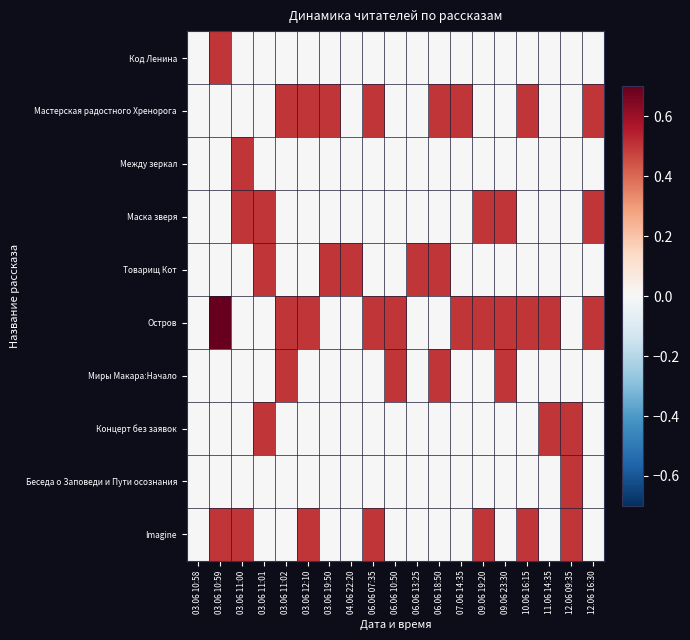

Reading left to right, extract all data points from this chart.

Код Ленина: 03.06 10:58=0.0	03.06 10:59=0.5	03.06 11:00=0.0	03.06 11:01=0.0	03.06 11:02=0.0	03.06 12:10=0.0	03.06 19:50=0.0	04.06 22:20=0.0	06.06 07:35=0.0	06.06 10:50=0.0	06.06 13:25=0.0	06.06 18:50=0.0	07.06 14:35=0.0	09.06 19:20=0.0	09.06 23:30=0.0	10.06 16:15=0.0	11.06 14:35=0.0	12.06 09:35=0.0	12.06 16:30=0.0
Мастерская радостного Хренорога: 03.06 10:58=0.0	03.06 10:59=0.0	03.06 11:00=0.0	03.06 11:01=0.0	03.06 11:02=0.5	03.06 12:10=0.5	03.06 19:50=0.5	04.06 22:20=0.0	06.06 07:35=0.5	06.06 10:50=0.0	06.06 13:25=0.0	06.06 18:50=0.5	07.06 14:35=0.5	09.06 19:20=0.0	09.06 23:30=0.0	10.06 16:15=0.5	11.06 14:35=0.0	12.06 09:35=0.0	12.06 16:30=0.5
Между зеркал: 03.06 10:58=0.0	03.06 10:59=0.0	03.06 11:00=0.5	03.06 11:01=0.0	03.06 11:02=0.0	03.06 12:10=0.0	03.06 19:50=0.0	04.06 22:20=0.0	06.06 07:35=0.0	06.06 10:50=0.0	06.06 13:25=0.0	06.06 18:50=0.0	07.06 14:35=0.0	09.06 19:20=0.0	09.06 23:30=0.0	10.06 16:15=0.0	11.06 14:35=0.0	12.06 09:35=0.0	12.06 16:30=0.0
Маска зверя: 03.06 10:58=0.0	03.06 10:59=0.0	03.06 11:00=0.5	03.06 11:01=0.5	03.06 11:02=0.0	03.06 12:10=0.0	03.06 19:50=0.0	04.06 22:20=0.0	06.06 07:35=0.0	06.06 10:50=0.0	06.06 13:25=0.0	06.06 18:50=0.0	07.06 14:35=0.0	09.06 19:20=0.5	09.06 23:30=0.5	10.06 16:15=0.0	11.06 14:35=0.0	12.06 09:35=0.0	12.06 16:30=0.5
Товарищ Кот: 03.06 10:58=0.0	03.06 10:59=0.0	03.06 11:00=0.0	03.06 11:01=0.5	03.06 11:02=0.0	03.06 12:10=0.0	03.06 19:50=0.5	04.06 22:20=0.5	06.06 07:35=0.0	06.06 10:50=0.0	06.06 13:25=0.5	06.06 18:50=0.5	07.06 14:35=0.0	09.06 19:20=0.0	09.06 23:30=0.0	10.06 16:15=0.0	11.06 14:35=0.0	12.06 09:35=0.0	12.06 16:30=0.0
Остров: 03.06 10:58=0.0	03.06 10:59=1.0	03.06 11:00=0.0	03.06 11:01=0.0	03.06 11:02=0.5	03.06 12:10=0.5	03.06 19:50=0.0	04.06 22:20=0.0	06.06 07:35=0.5	06.06 10:50=0.5	06.06 13:25=0.0	06.06 18:50=0.0	07.06 14:35=0.5	09.06 19:20=0.5	09.06 23:30=0.5	10.06 16:15=0.5	11.06 14:35=0.5	12.06 09:35=0.0	12.06 16:30=0.5
Миры Макара:Начало: 03.06 10:58=0.0	03.06 10:59=0.0	03.06 11:00=0.0	03.06 11:01=0.0	03.06 11:02=0.5	03.06 12:10=0.0	03.06 19:50=0.0	04.06 22:20=0.0	06.06 07:35=0.0	06.06 10:50=0.5	06.06 13:25=0.0	06.06 18:50=0.5	07.06 14:35=0.0	09.06 19:20=0.0	09.06 23:30=0.5	10.06 16:15=0.0	11.06 14:35=0.0	12.06 09:35=0.0	12.06 16:30=0.0
Концерт без заявок: 03.06 10:58=0.0	03.06 10:59=0.0	03.06 11:00=0.0	03.06 11:01=0.5	03.06 11:02=0.0	03.06 12:10=0.0	03.06 19:50=0.0	04.06 22:20=0.0	06.06 07:35=0.0	06.06 10:50=0.0	06.06 13:25=0.0	06.06 18:50=0.0	07.06 14:35=0.0	09.06 19:20=0.0	09.06 23:30=0.0	10.06 16:15=0.0	11.06 14:35=0.5	12.06 09:35=0.5	12.06 16:30=0.0
Беседа о Заповеди и Пути осознания: 03.06 10:58=0.0	03.06 10:59=0.0	03.06 11:00=0.0	03.06 11:01=0.0	03.06 11:02=0.0	03.06 12:10=0.0	03.06 19:50=0.0	04.06 22:20=0.0	06.06 07:35=0.0	06.06 10:50=0.0	06.06 13:25=0.0	06.06 18:50=0.0	07.06 14:35=0.0	09.06 19:20=0.0	09.06 23:30=0.0	10.06 16:15=0.0	11.06 14:35=0.0	12.06 09:35=0.5	12.06 16:30=0.0
Imagine: 03.06 10:58=0.0	03.06 10:59=0.5	03.06 11:00=0.5	03.06 11:01=0.0	03.06 11:02=0.0	03.06 12:10=0.5	03.06 19:50=0.0	04.06 22:20=0.0	06.06 07:35=0.5	06.06 10:50=0.0	06.06 13:25=0.0	06.06 18:50=0.0	07.06 14:35=0.0	09.06 19:20=0.5	09.06 23:30=0.0	10.06 16:15=0.5	11.06 14:35=0.0	12.06 09:35=0.5	12.06 16:30=0.0